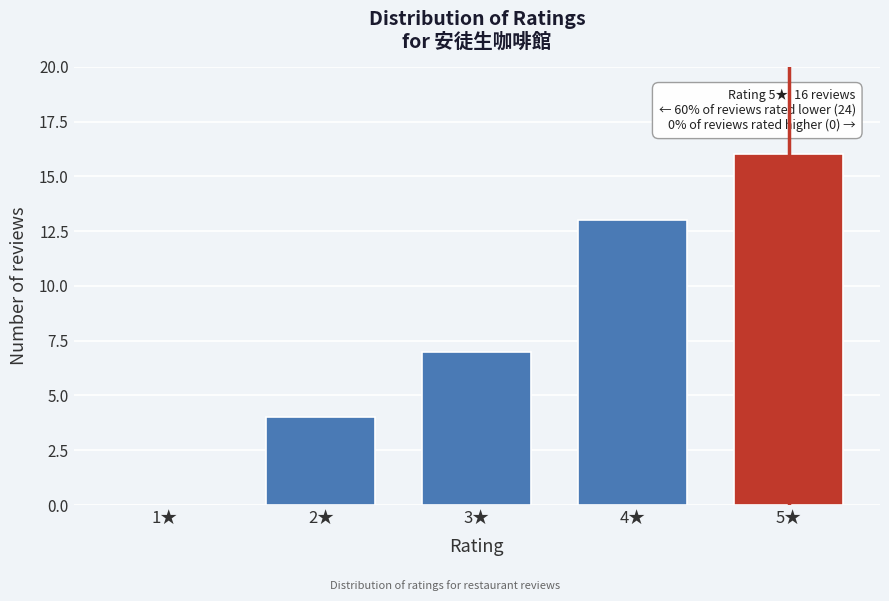

Reading right to left, transcribe all the data shown in this chart.

5★=16	4★=13	3★=7	2★=4	1★=0